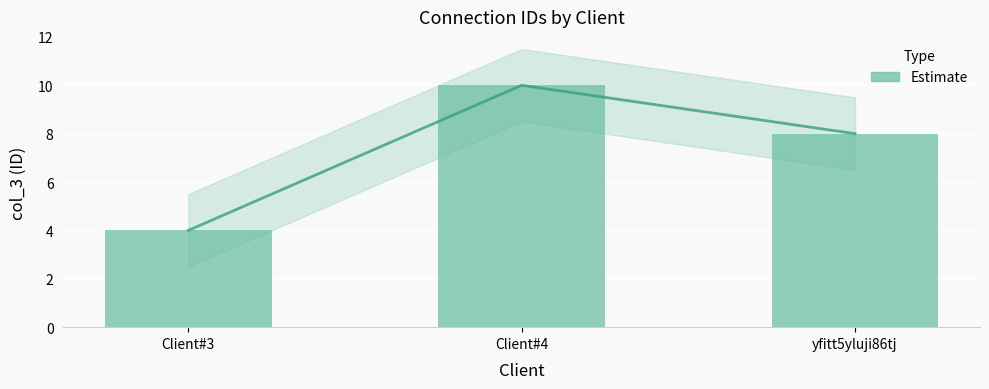

Are the bars grouped side by side (vs. stacked)?

No